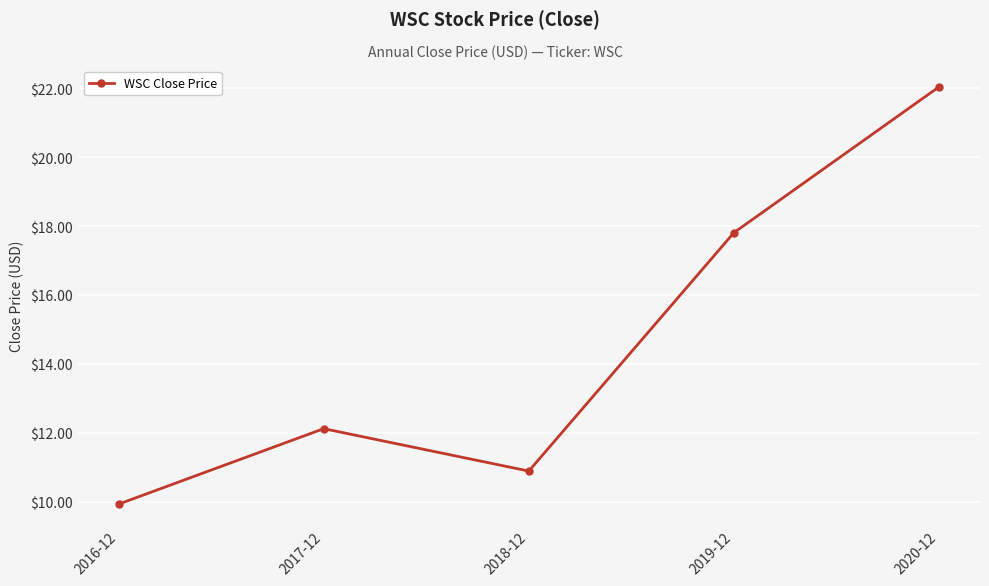

What is the smallest value displayed?

9.9